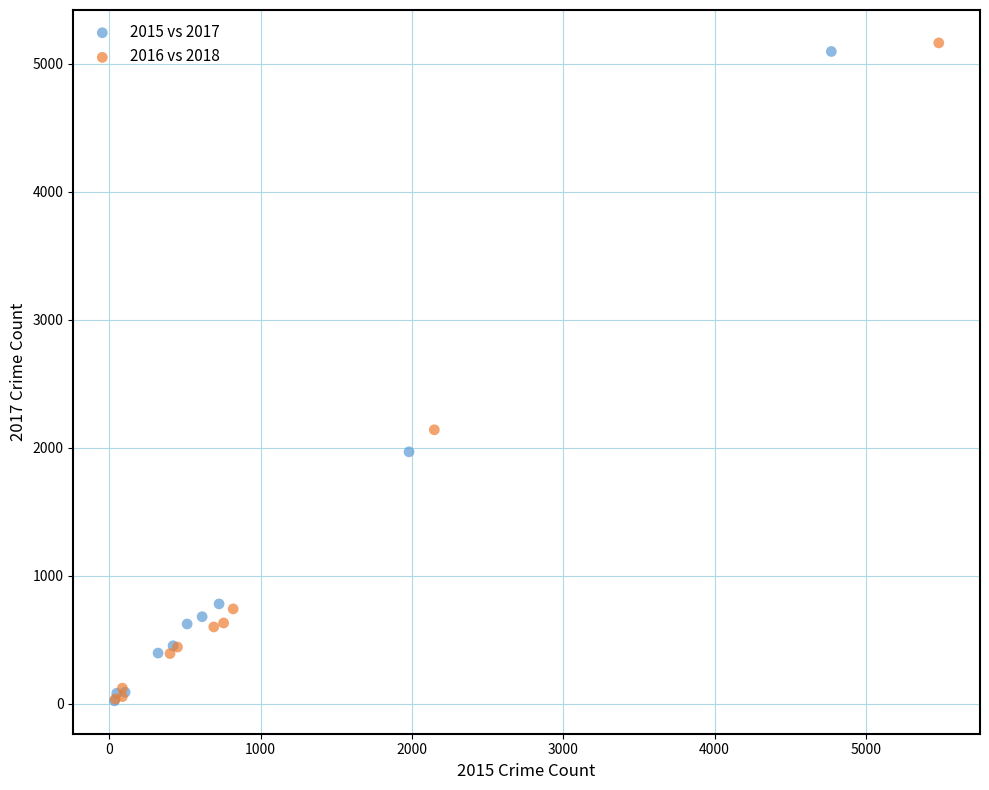

Which series has the widest spread of Y values?

2016 vs 2018